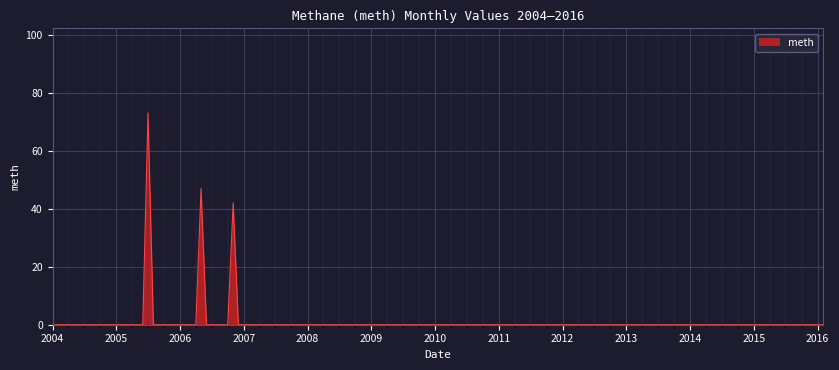

What is the maximum value shown in the chart?

73